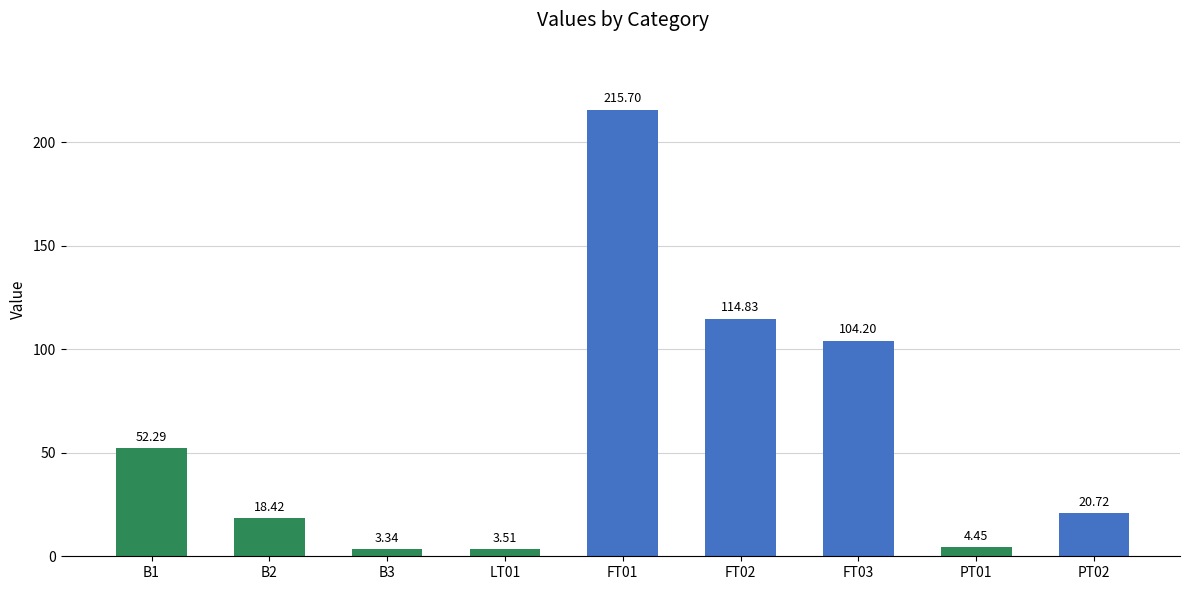

What is the label of the 9th bar from the left?

PT02